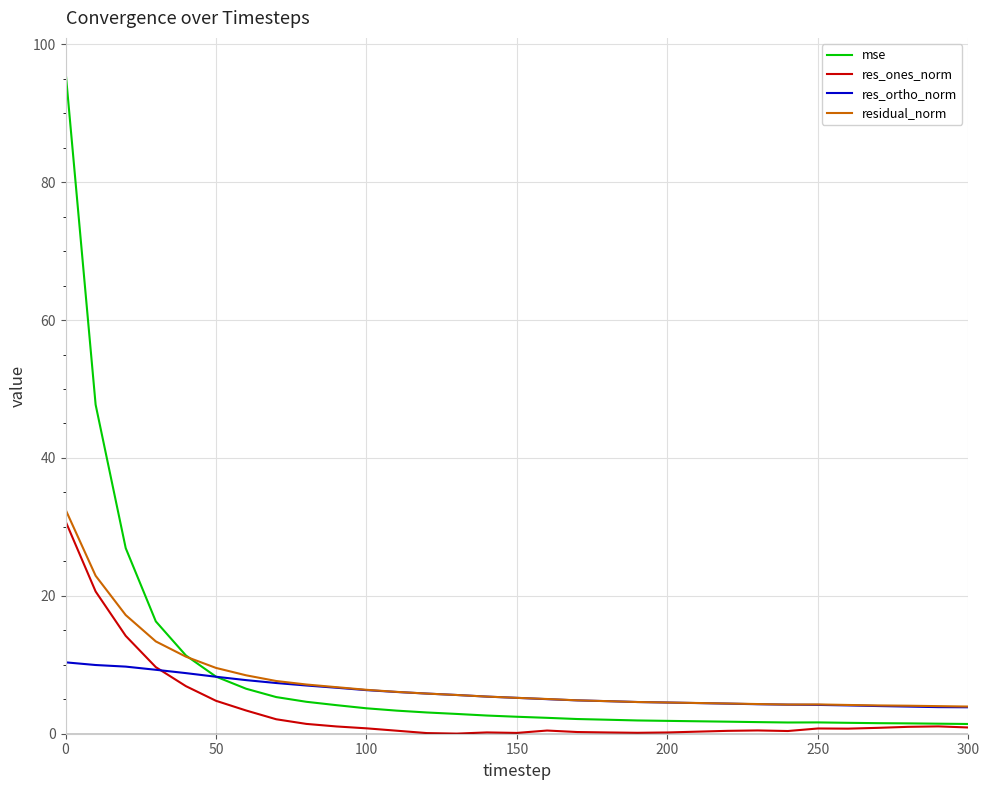

Which series has the widest spread of values?

mse